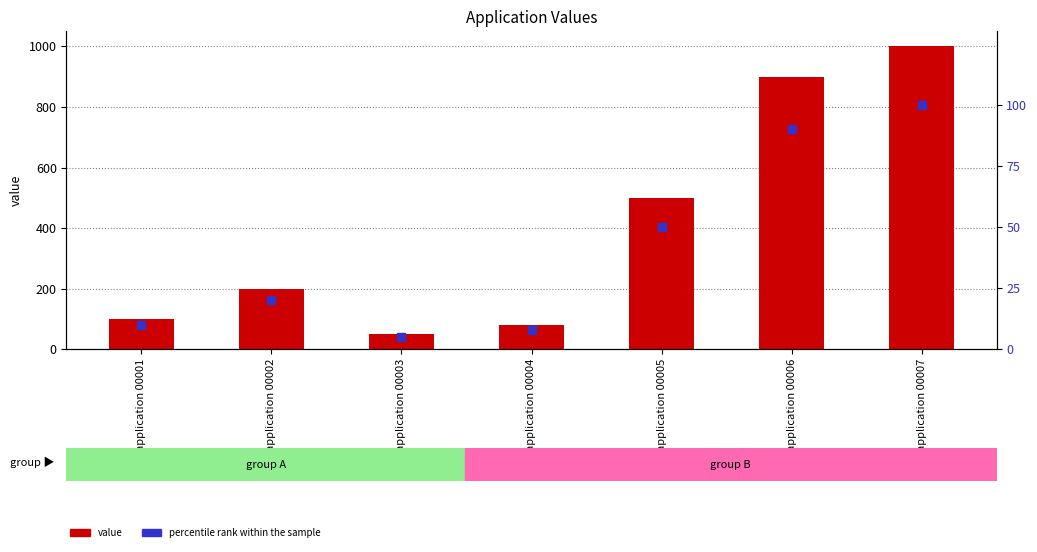

At which category is the sum across all series the highest?

application 00007